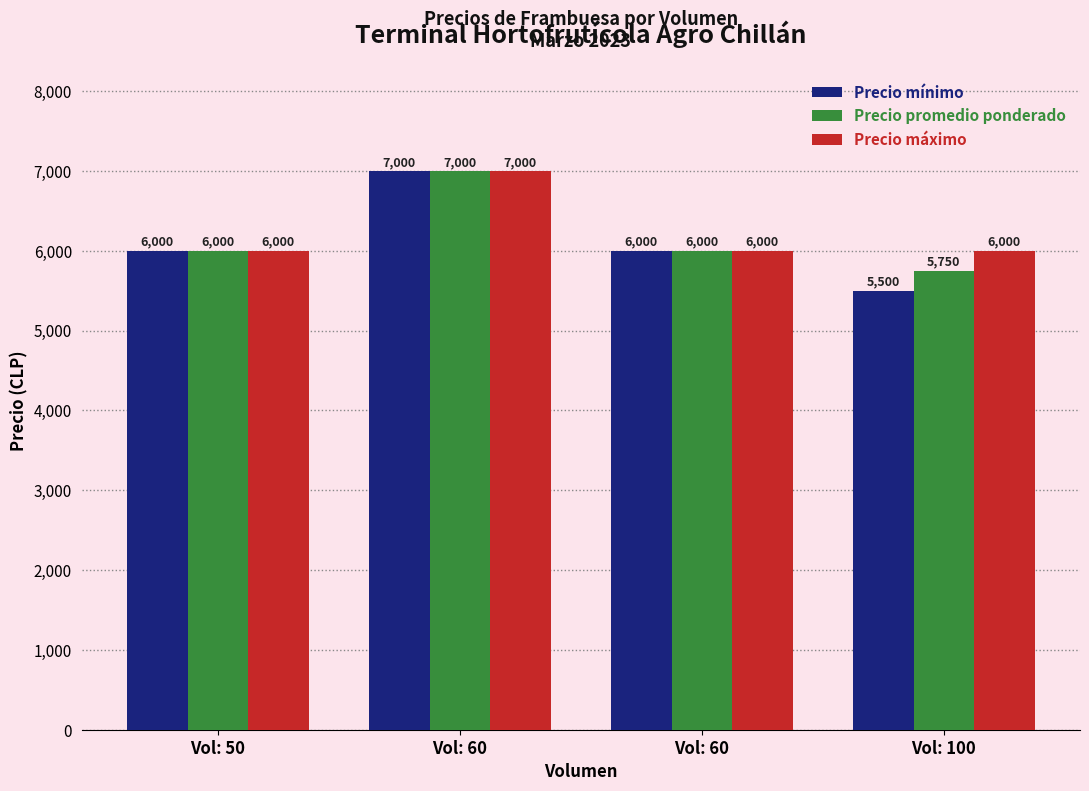

What are all the series names shown in the legend?

Precio mínimo, Precio promedio ponderado, Precio máximo